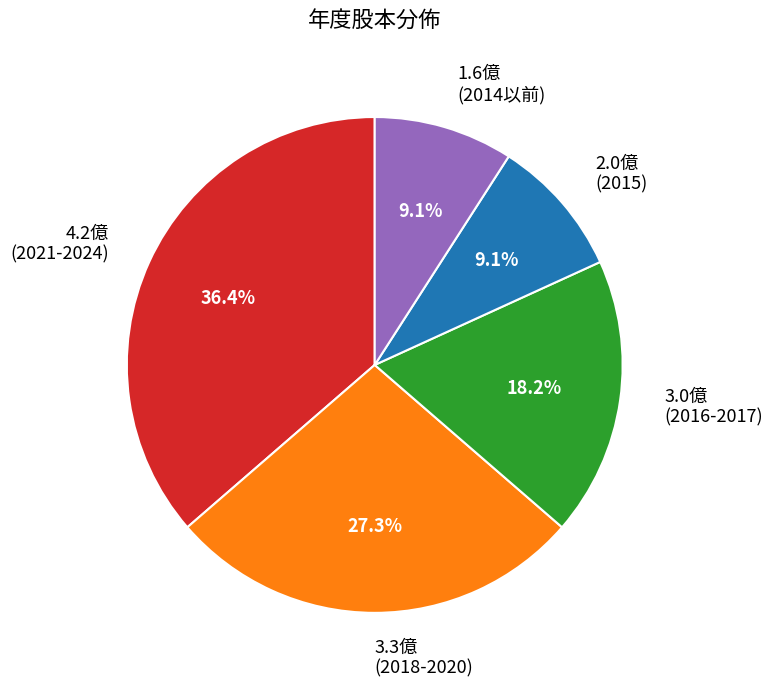

Is there any slice that represents more than half of the pie?

No